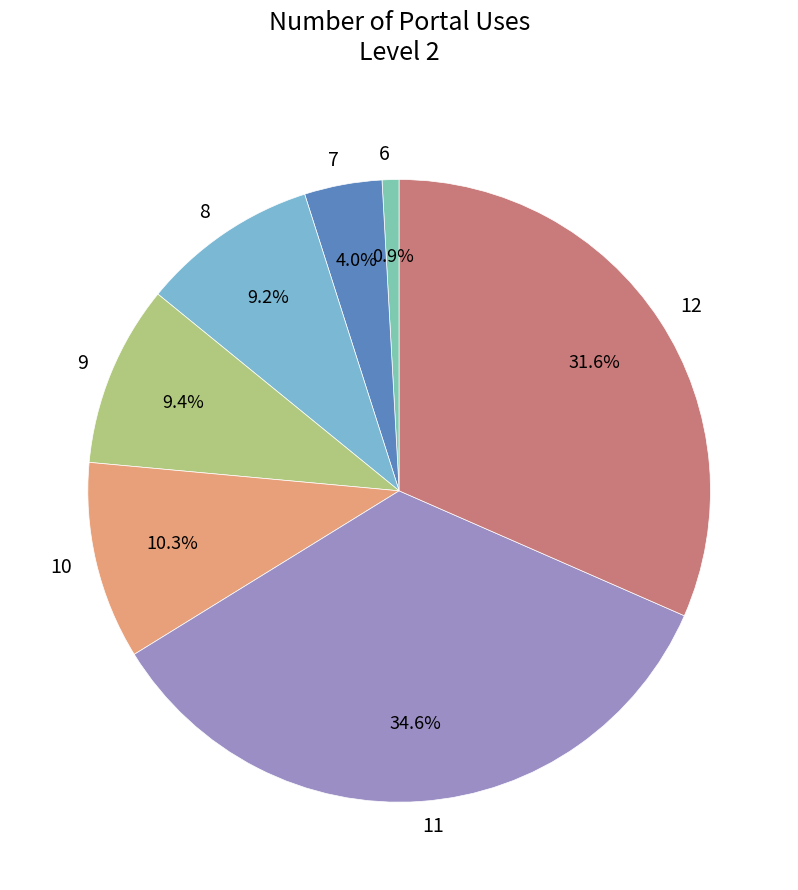

To the nearest percent, what is the average slice percentage?

14%